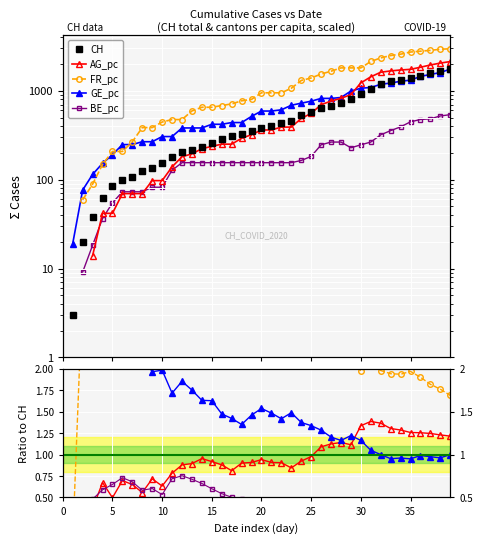

The GE_pc series shows 0.8 at 12. True or false?

False